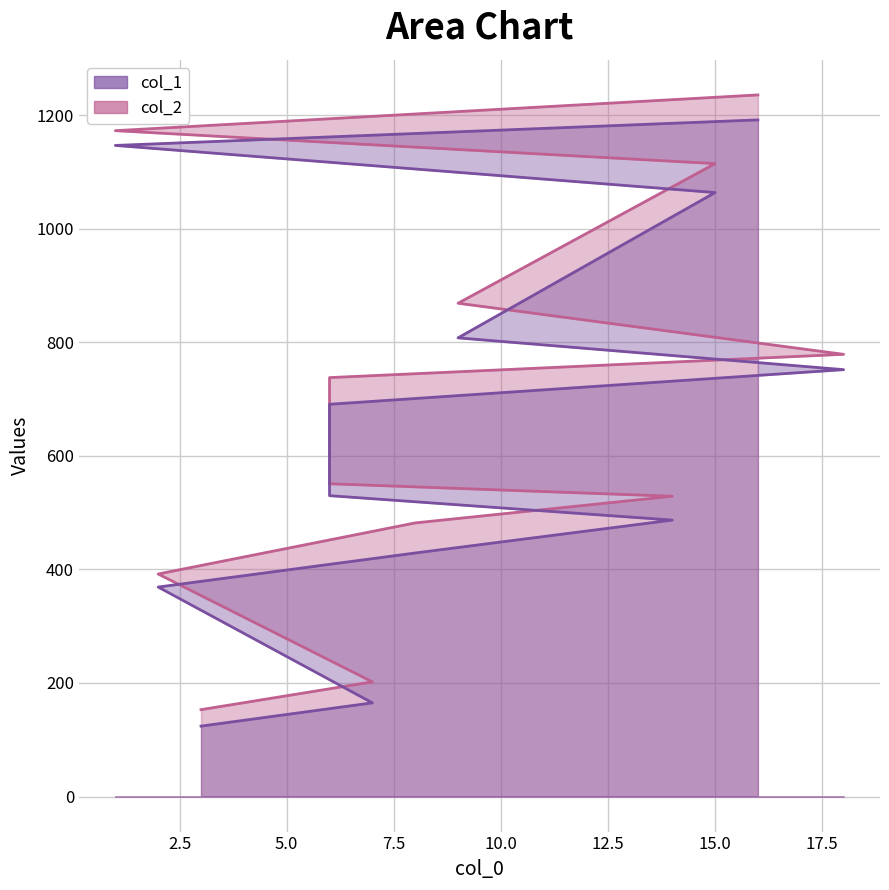

How many distinct data groups are displayed?

2